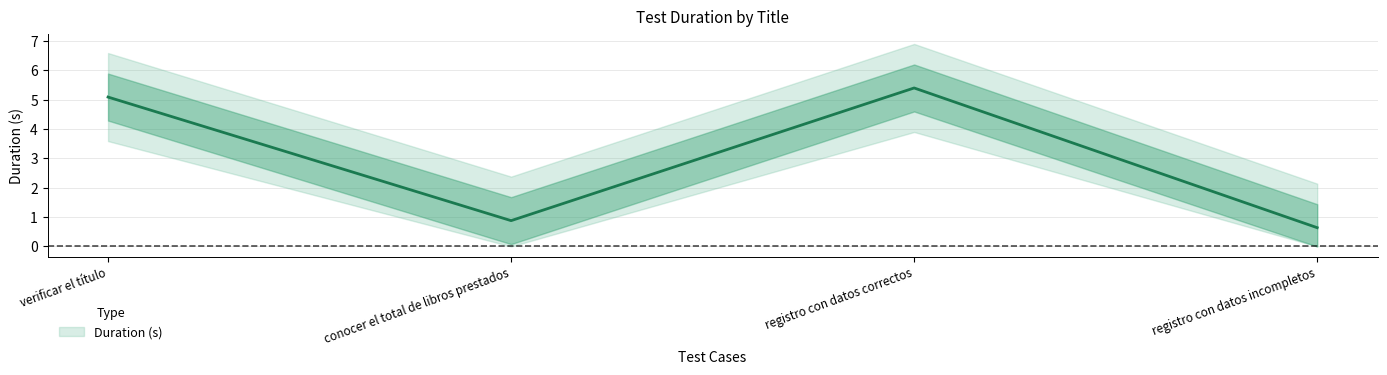

What is the difference between the values at registro con datos correctos and conocer el total de libros prestados?

4.5